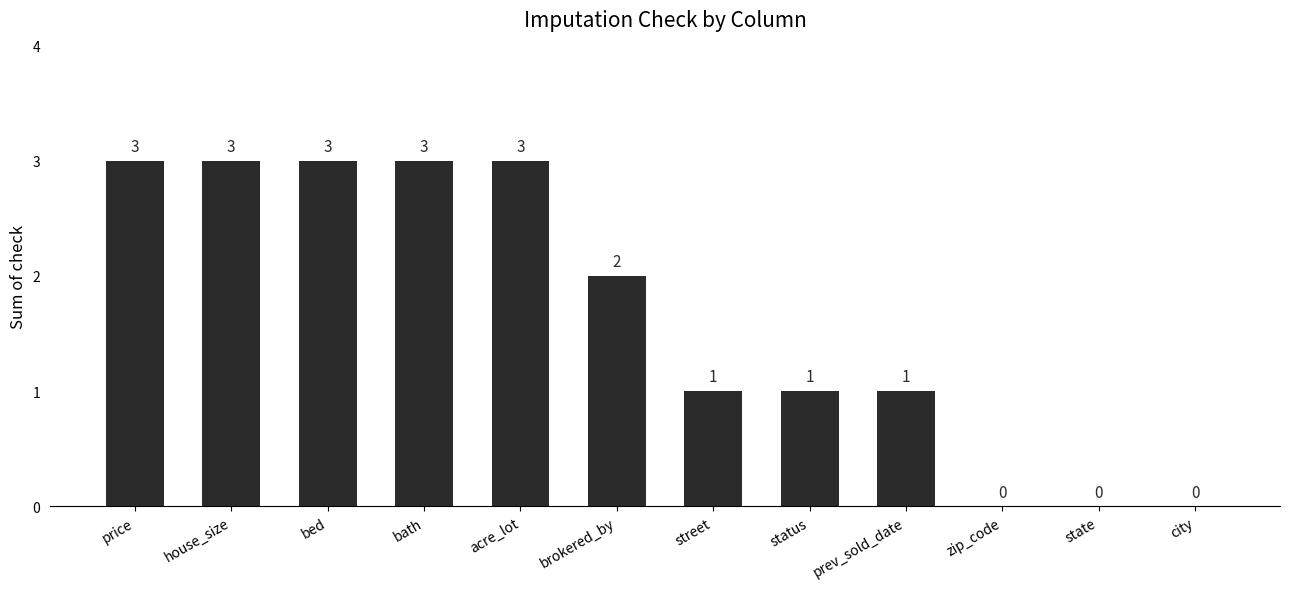

Reading left to right, extract all data points from this chart.

price=3	house_size=3	bed=3	bath=3	acre_lot=3	brokered_by=2	street=1	status=1	prev_sold_date=1	zip_code=0	state=0	city=0